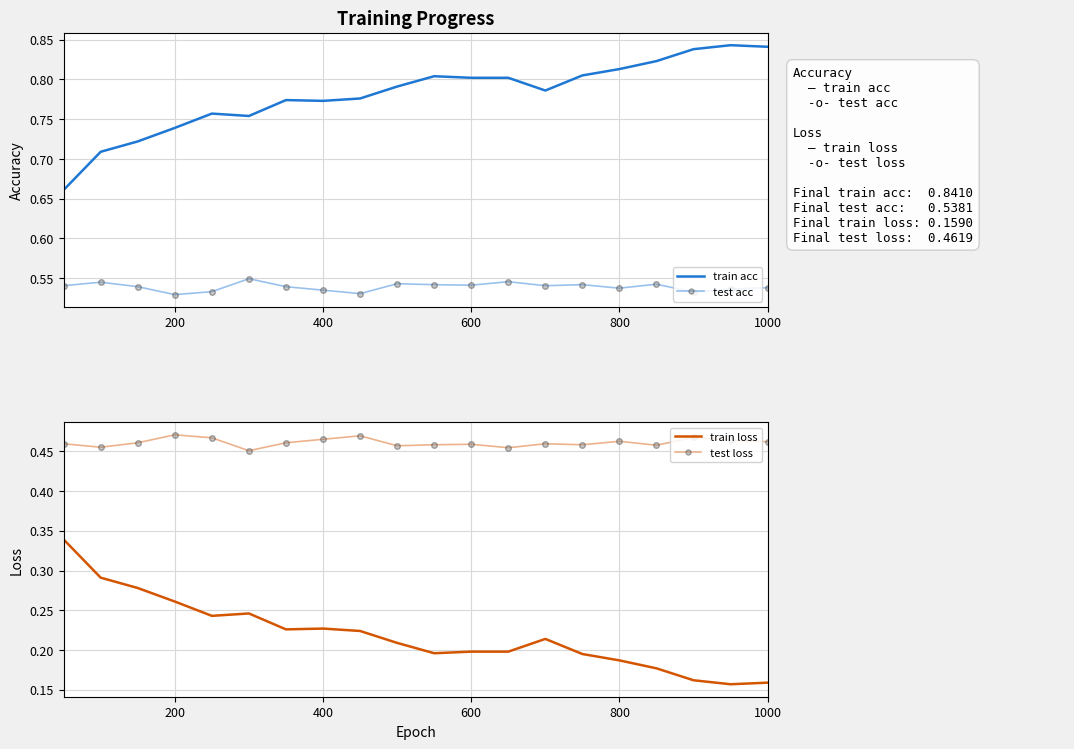

How many lines are shown in the chart?

4